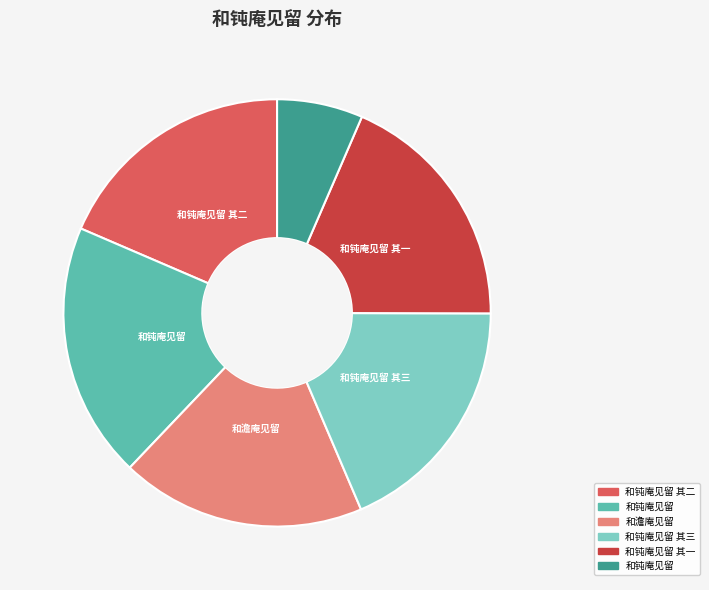

Does any single category account for the majority?

No